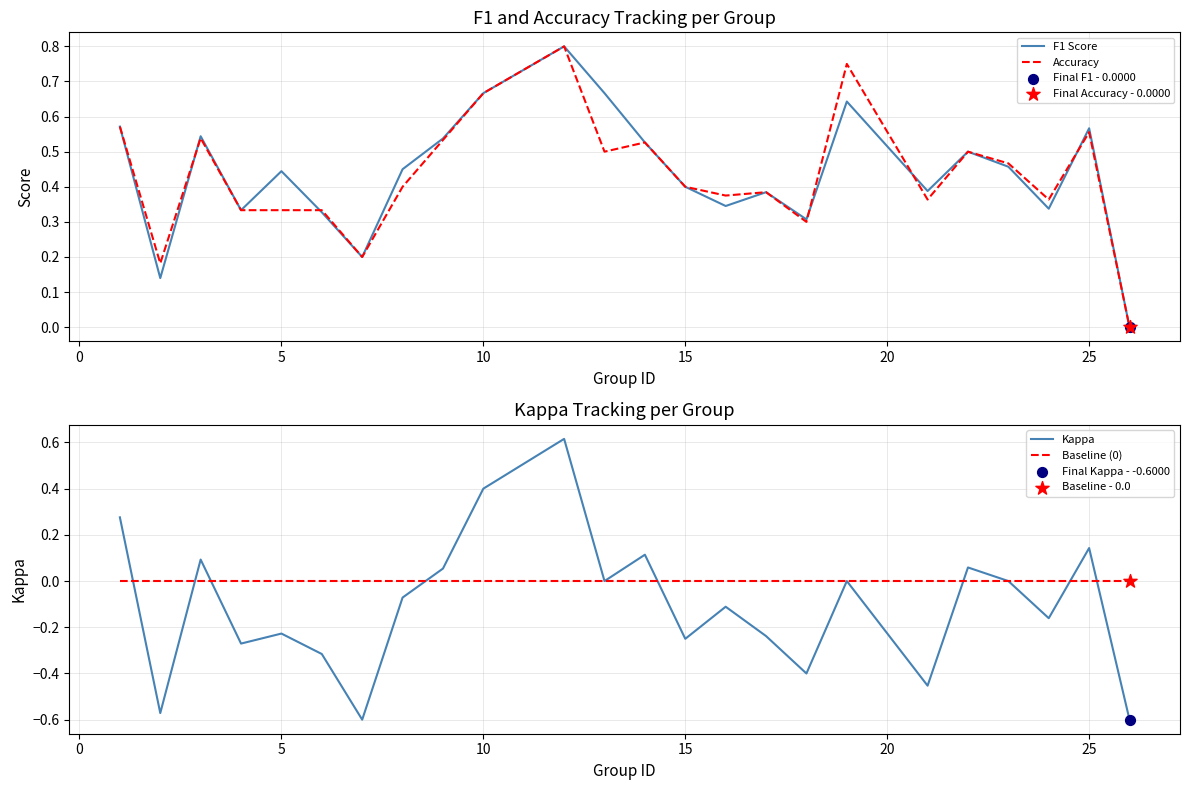

Which series contains the highest Y value?

F1 Score